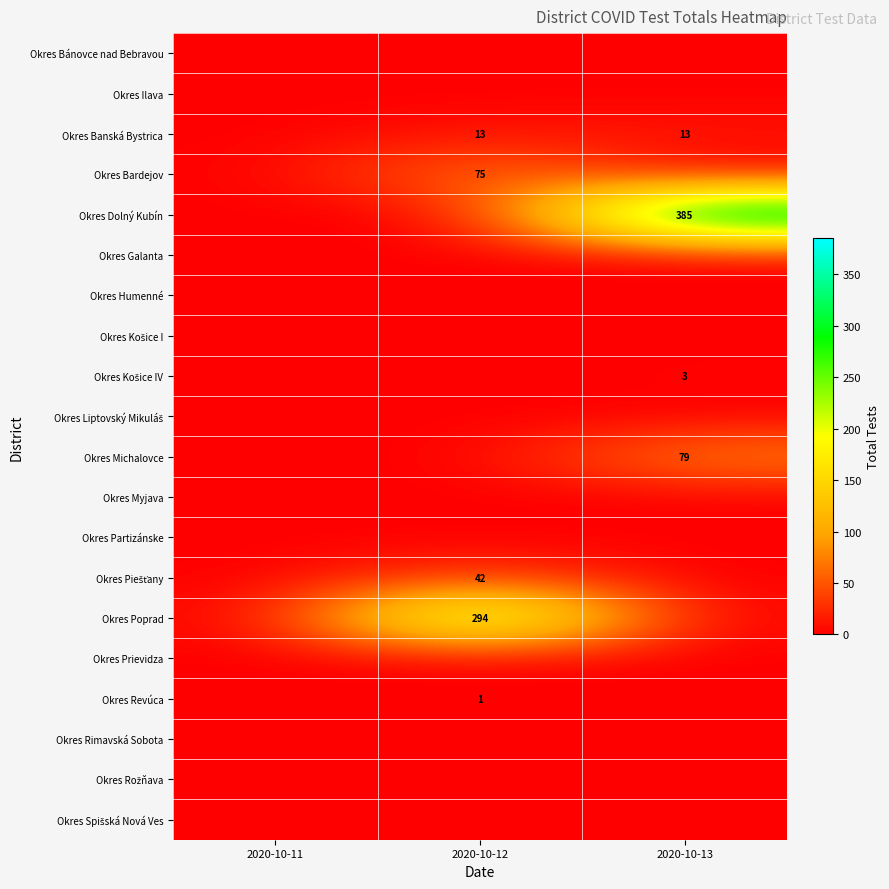

True or false: Okres Poprad has a value of 399 at 2020-10-12.

False